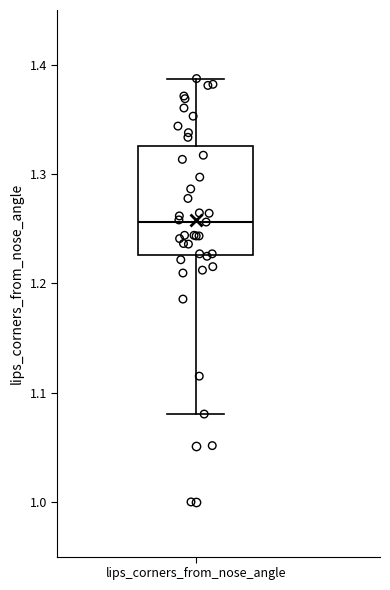

Where does the median line of the box for lips_corners_from_nose_angle sit on the y-axis? The values are not printed on the chart, so give them approximately, as read against the axis.

1.26